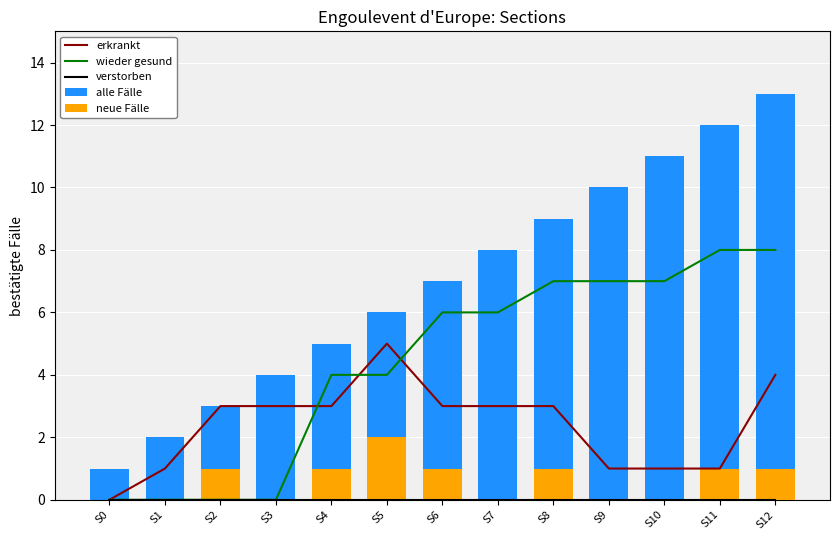

Rank the series at S6 from lowest to highest value.

verstorben, neue Fälle, erkrankt, wieder gesund, alle Fälle